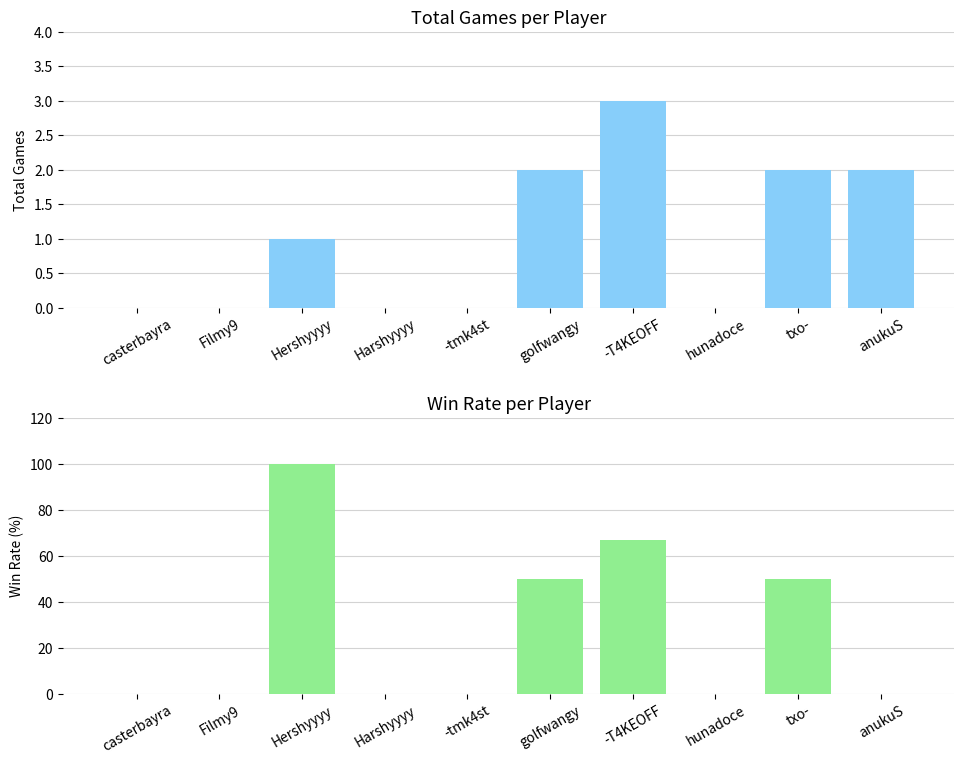

Read the Total value at anukuS.

2